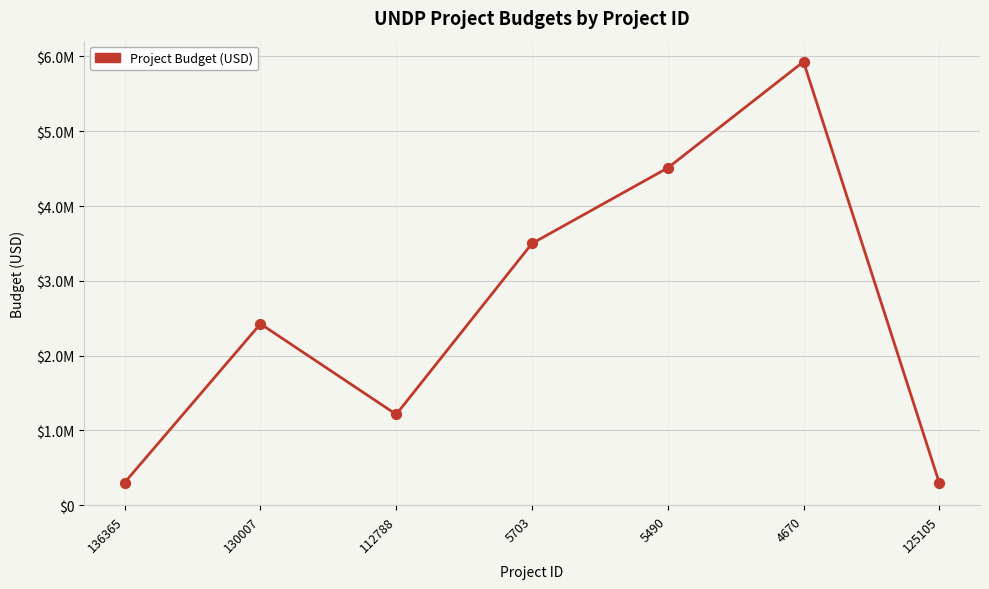

What is the change in value from 5703 to 125105?

-3200000